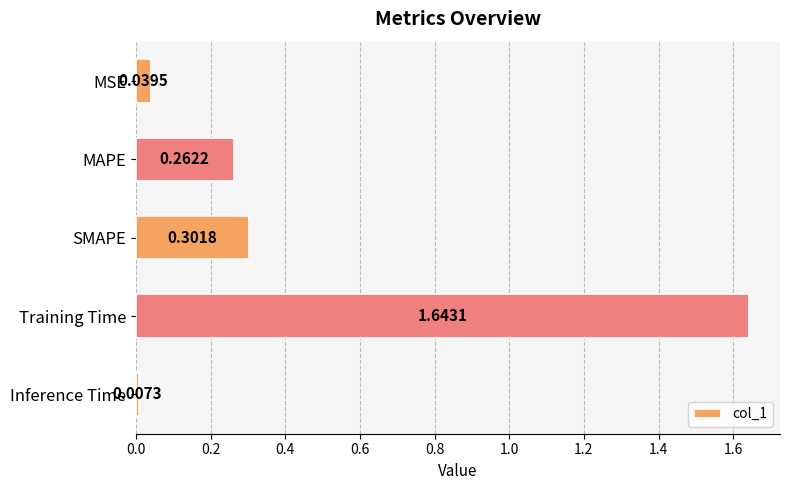

What is the sum of all values?

2.3